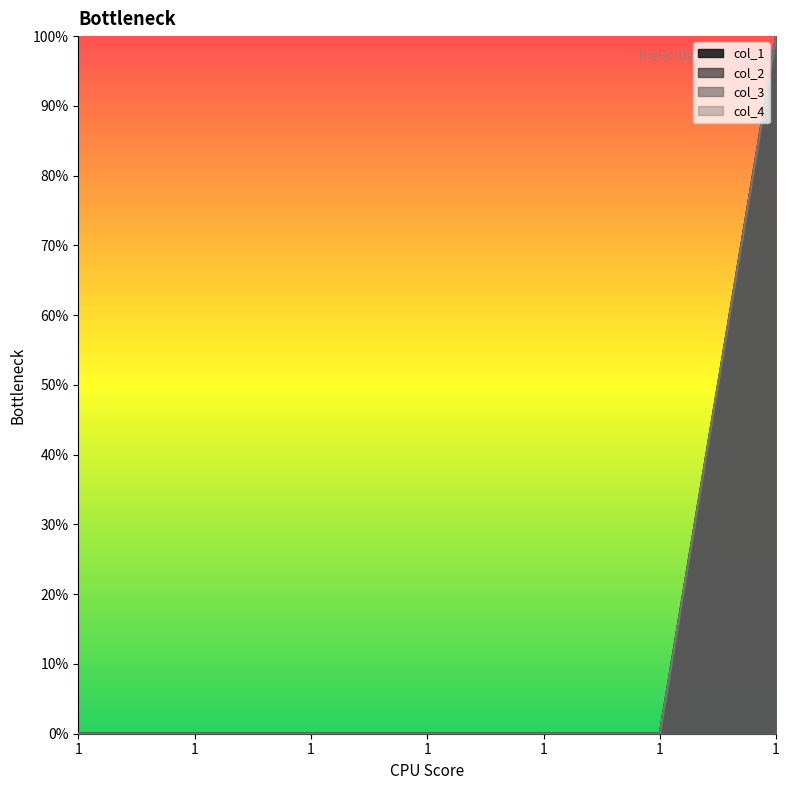

Rank the series by their maximum value, from highest to lowest.

col_1, col_2, col_3, col_4